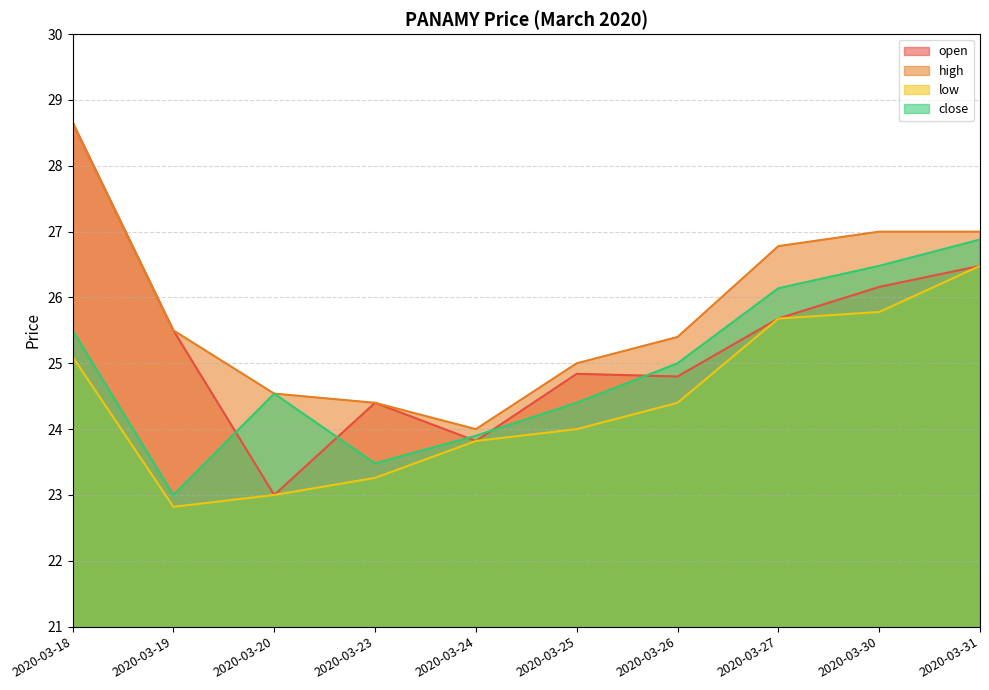

What is the difference between the close values at 2020-03-30 and 2020-03-19?

3.5